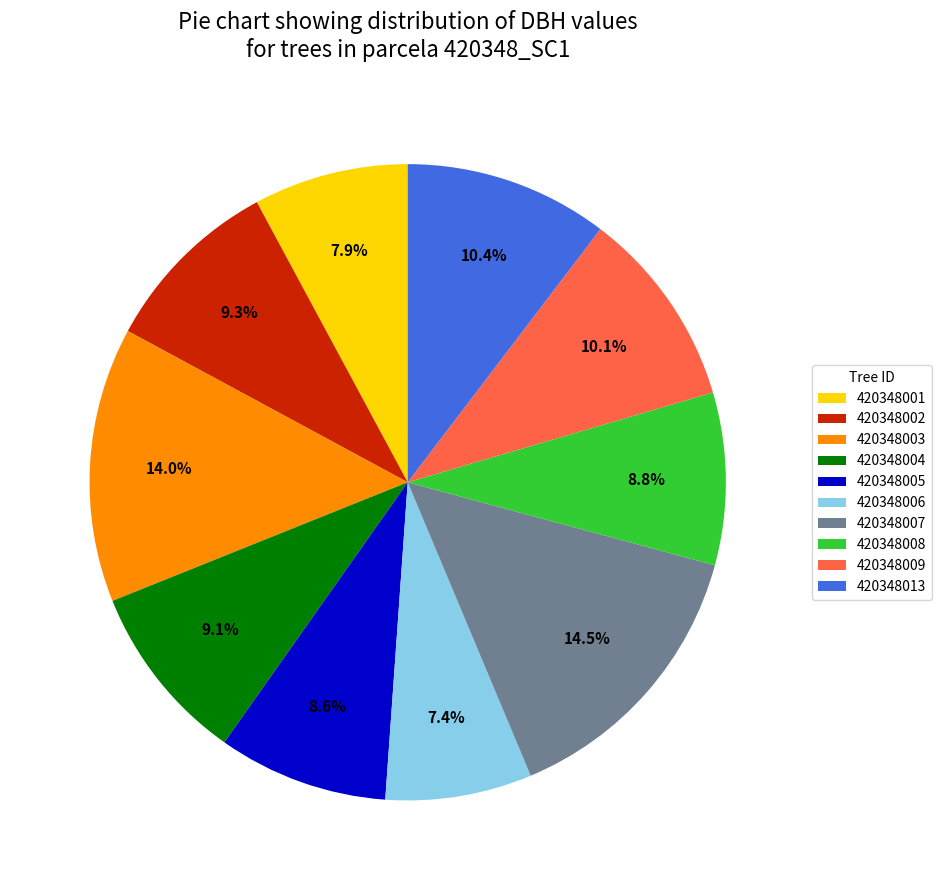

What portion of the pie excludes 420348013?

89.6%